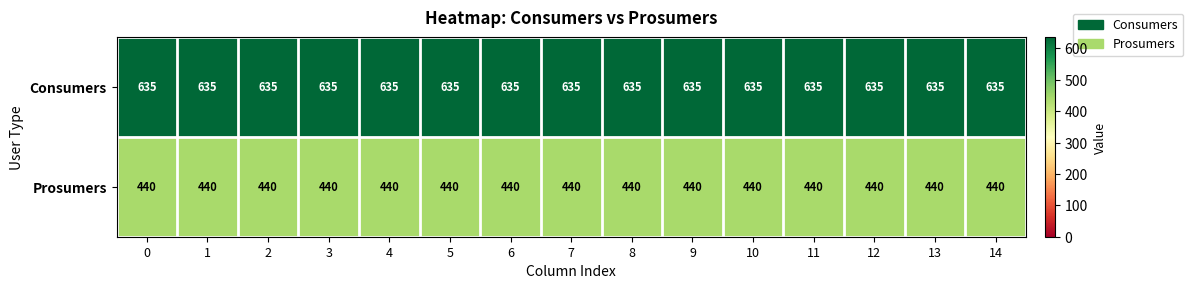

What is the total value across all series at 7?

1075